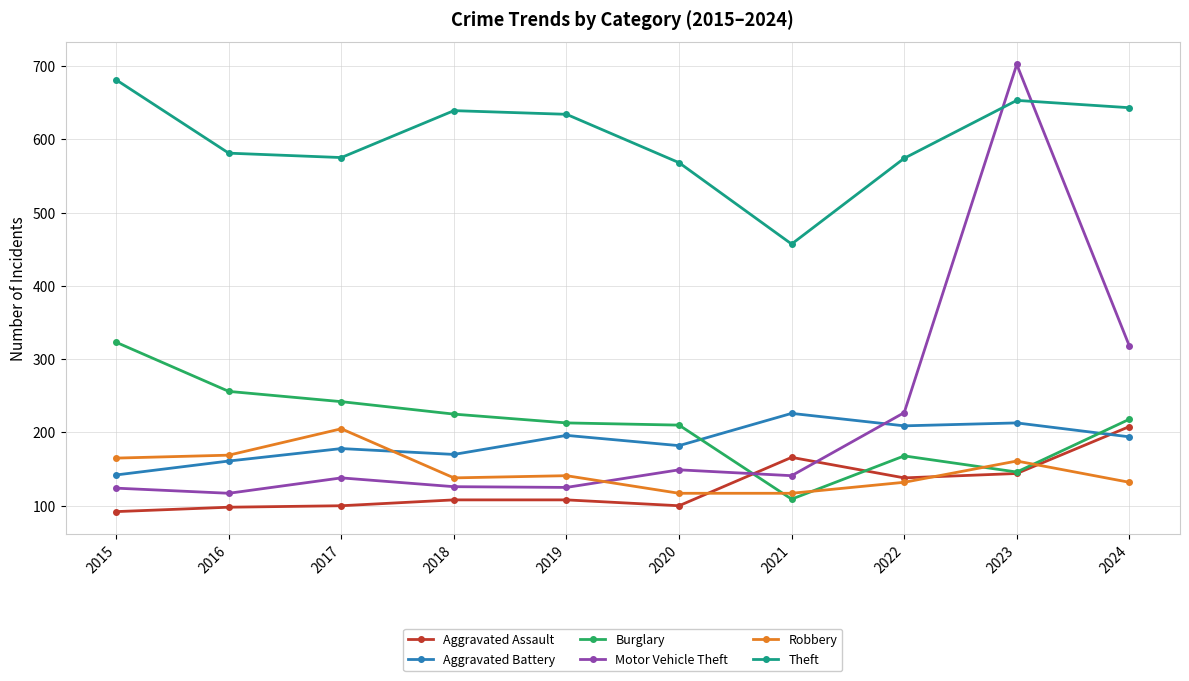

Which category has the lowest value in the Motor Vehicle Theft series?

2016